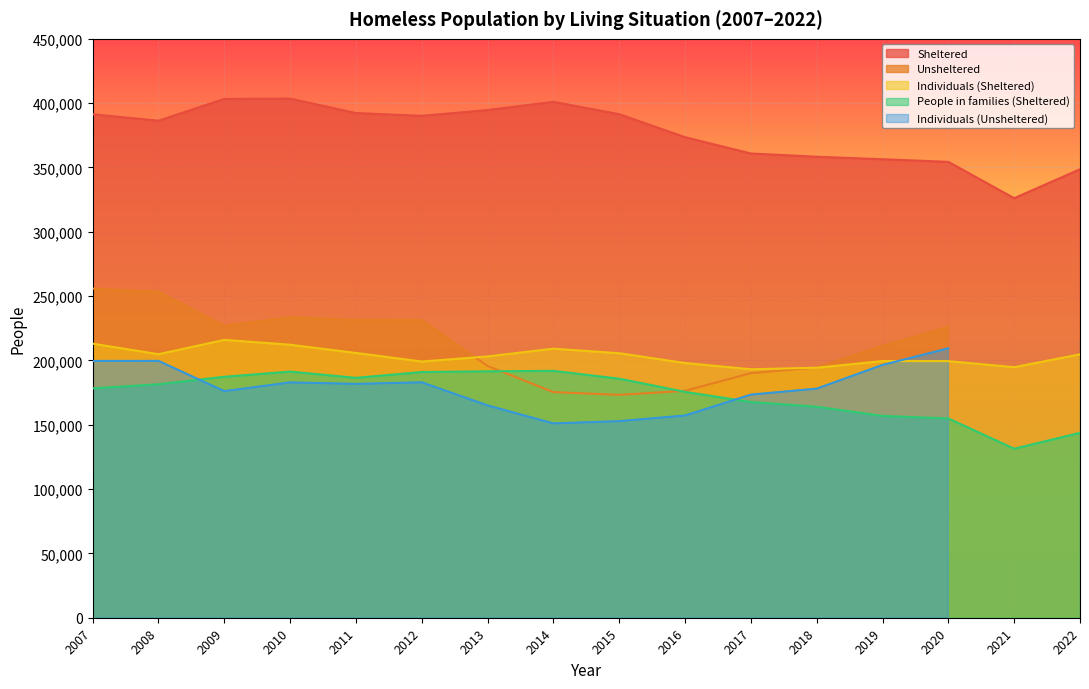

Is it true that People in families (Sheltered) equals 181506 at 2008?

True